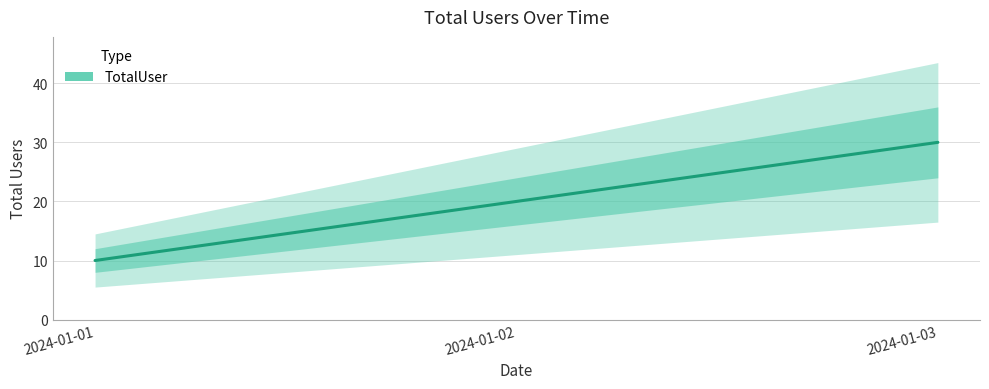

Which has a higher value, 2024-01-02 or 2024-01-01?

2024-01-02